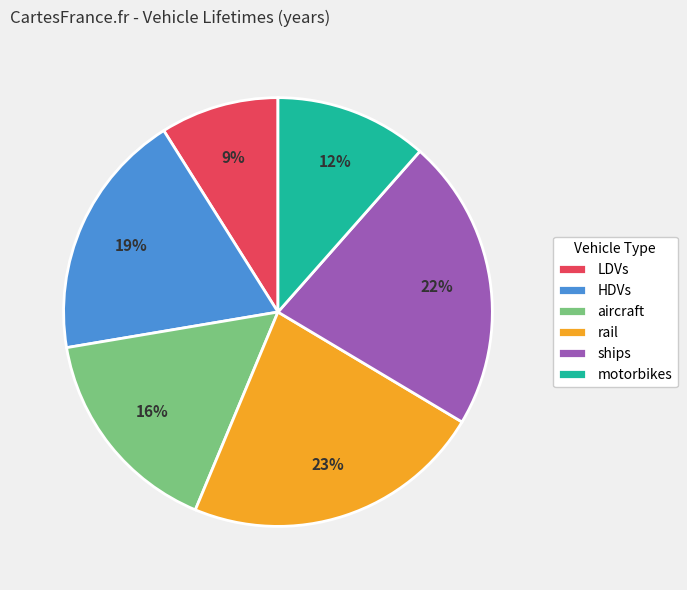

Combined, do rail and ships account for over 50%?

No